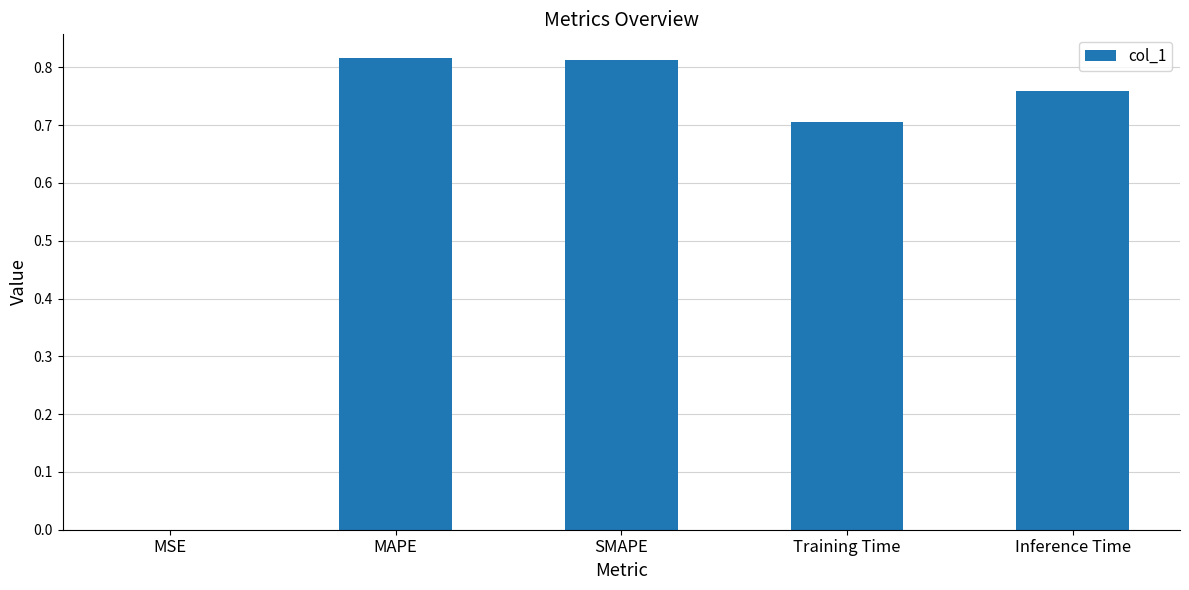

True or false: the data shows 1.2 at Inference Time.

False